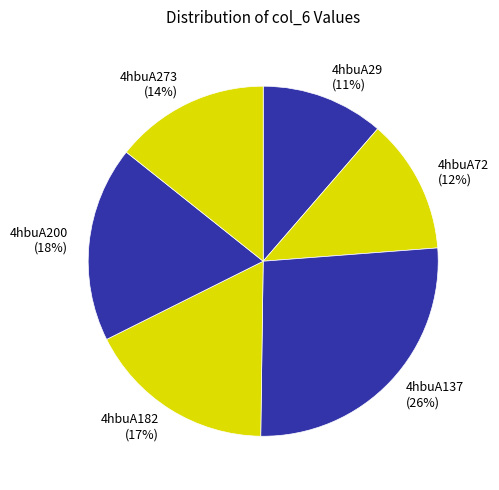

Is it true that 4hbuA273 is 14% of the pie?

True